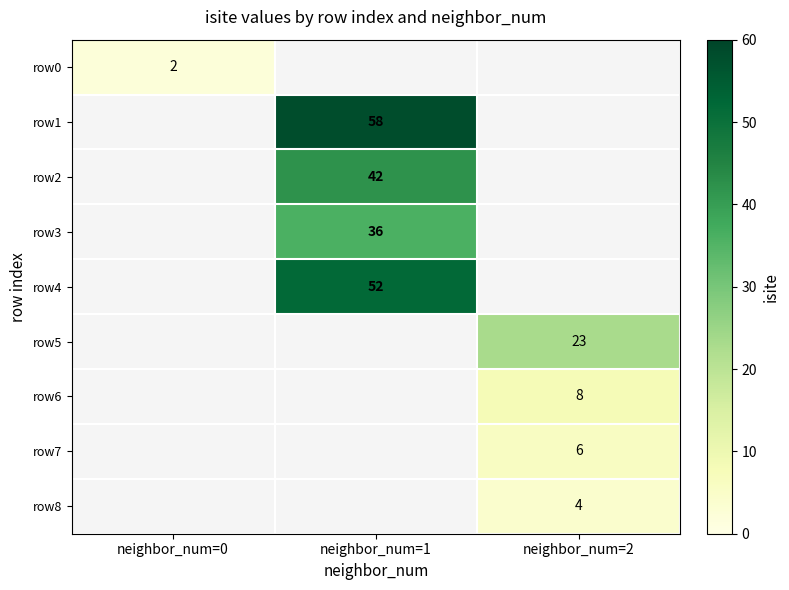

True or false: row5 has a value of 23 at neighbor_num=2.

True